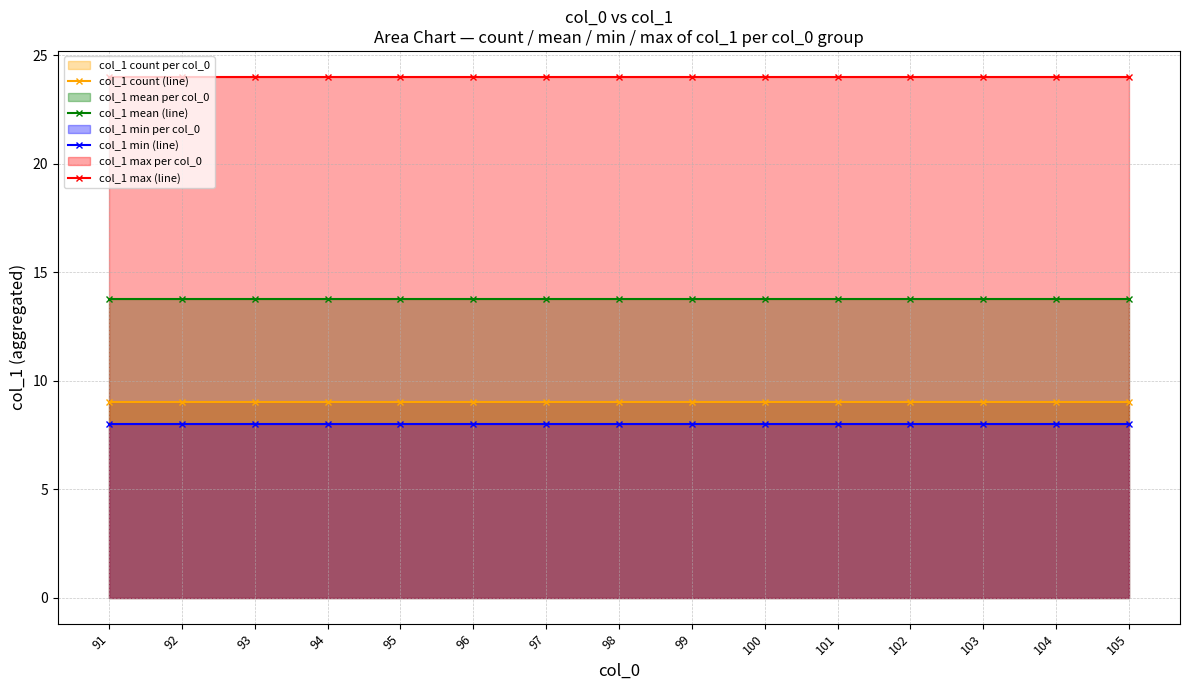

Count the number of data series in this chart.

4